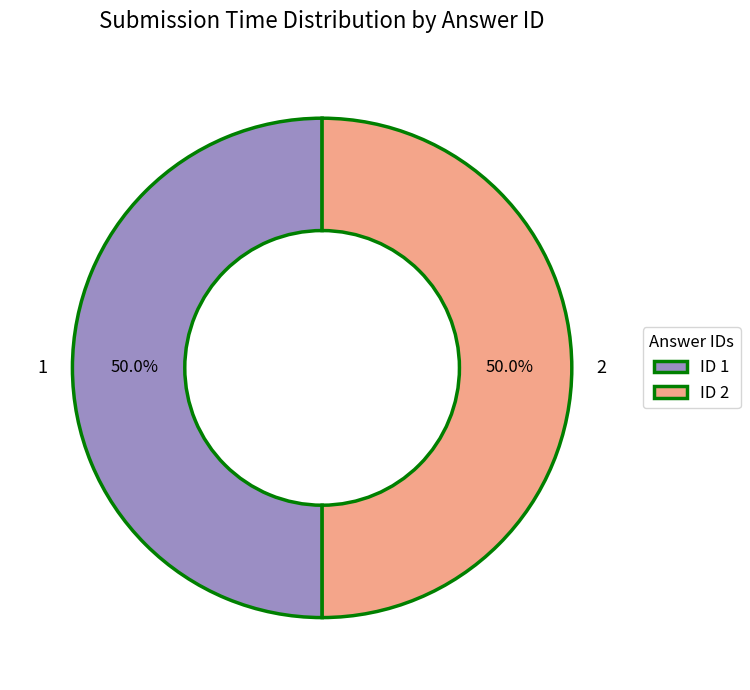

What is the ratio of the value at 1 to the value at 2?

1.0